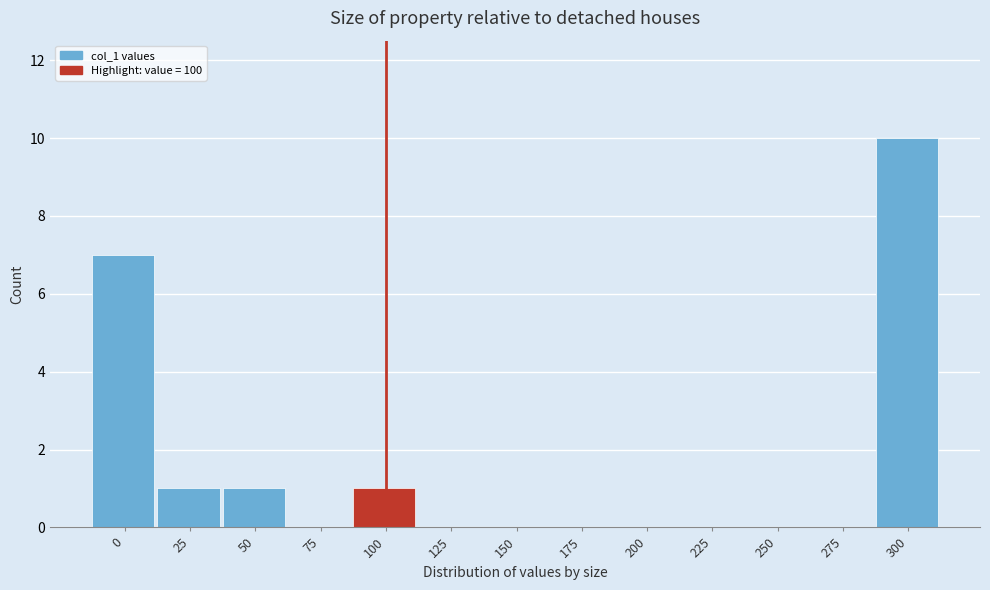

Reading left to right, transcribe all the data shown in this chart.

0=7	25=1	50=1	75=0	100=1	125=0	150=0	175=0	200=0	225=0	250=0	275=0	300=10